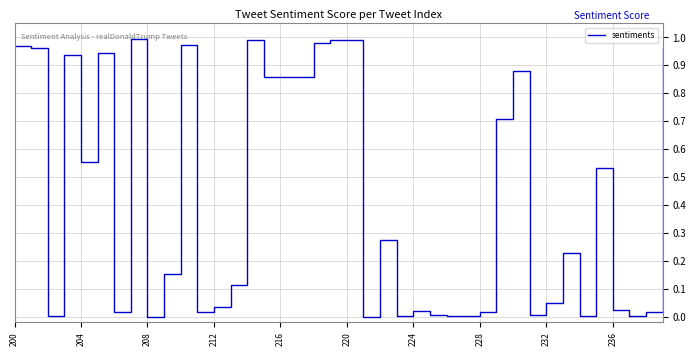

How many lines are shown in the chart?

1